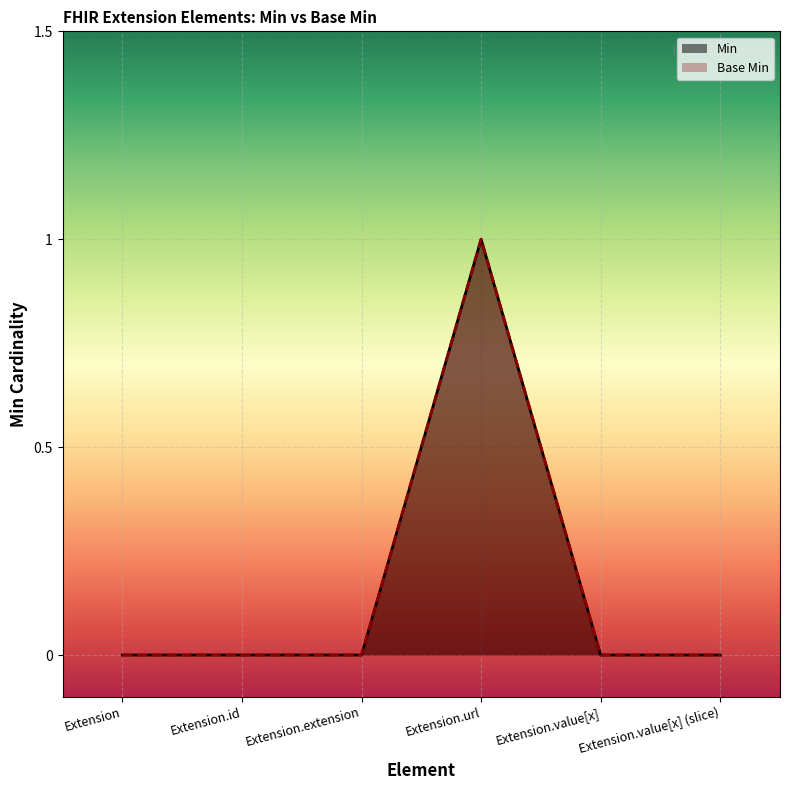

True or false: Base Min has more than 1 points higher than both neighbors.

False